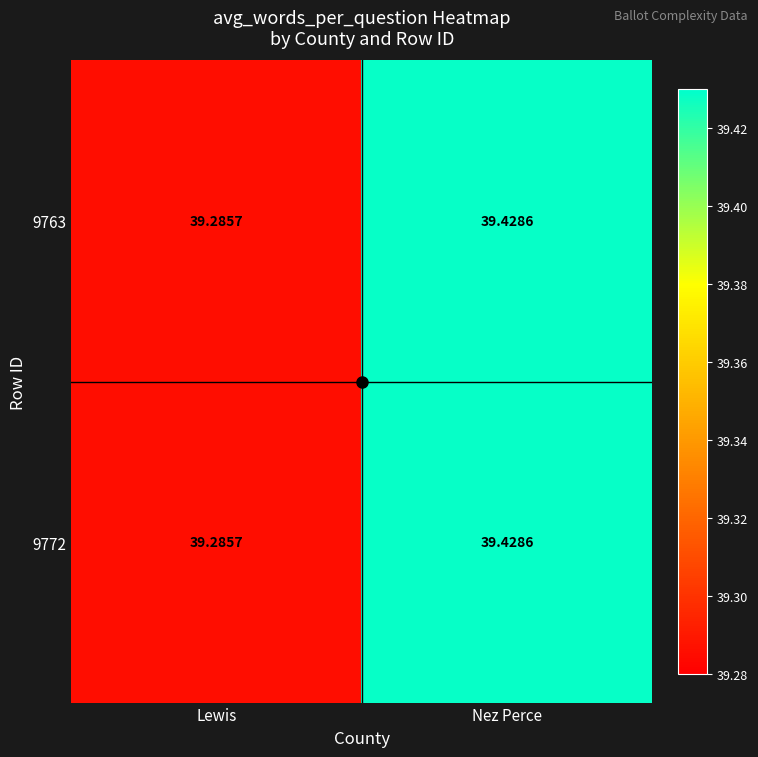

Which category has the highest value in the 9763 series?

Nez Perce